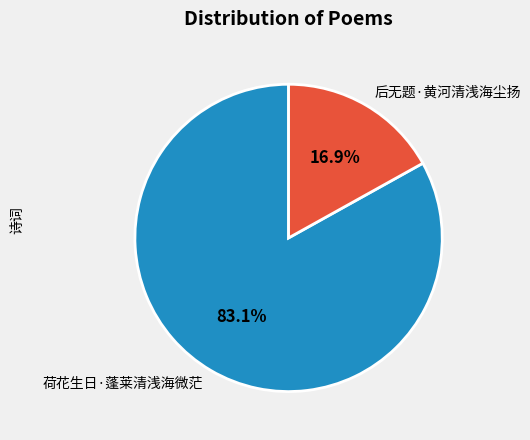

Is there a majority slice in this chart?

Yes